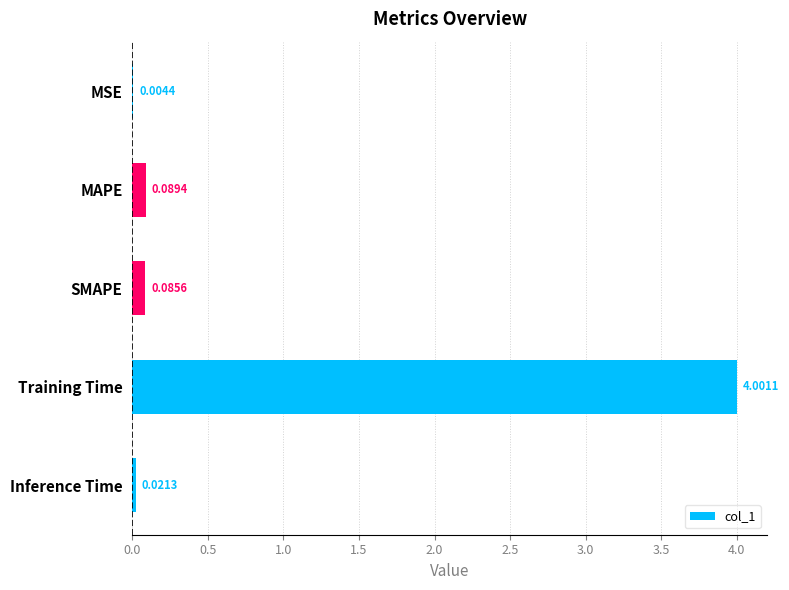

Where is the data nearest to the value 2?

MAPE